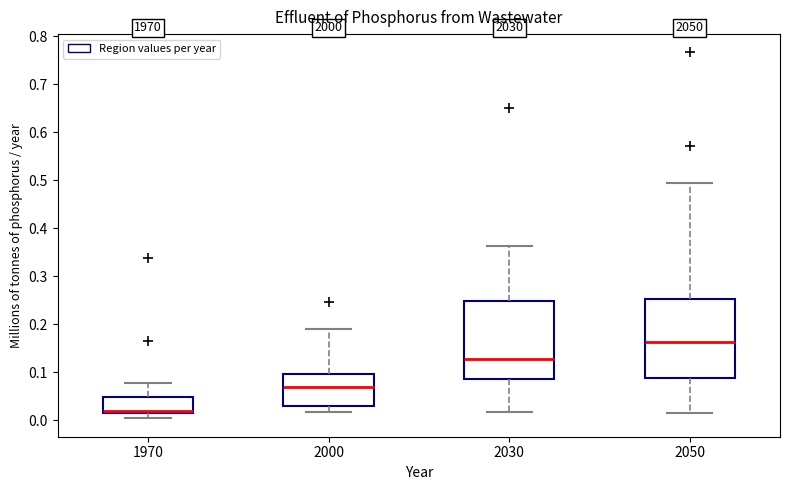

Reading left to right, read every box against the y-axis: the position of its median line, the range the box covers, and the ends of its whiskers. The values are not printed on the chart, so give them approximately, as read against the axis.

1970: median 0.02 (just above the box's lower edge), box 0.02 to 0.05, whiskers 0.00 to 0.08
2000: median 0.07, box 0.03 to 0.10, whiskers 0.02 to 0.19
2030: median 0.13, box 0.09 to 0.25, whiskers 0.02 to 0.36
2050: median 0.16, box 0.09 to 0.25, whiskers 0.02 to 0.49